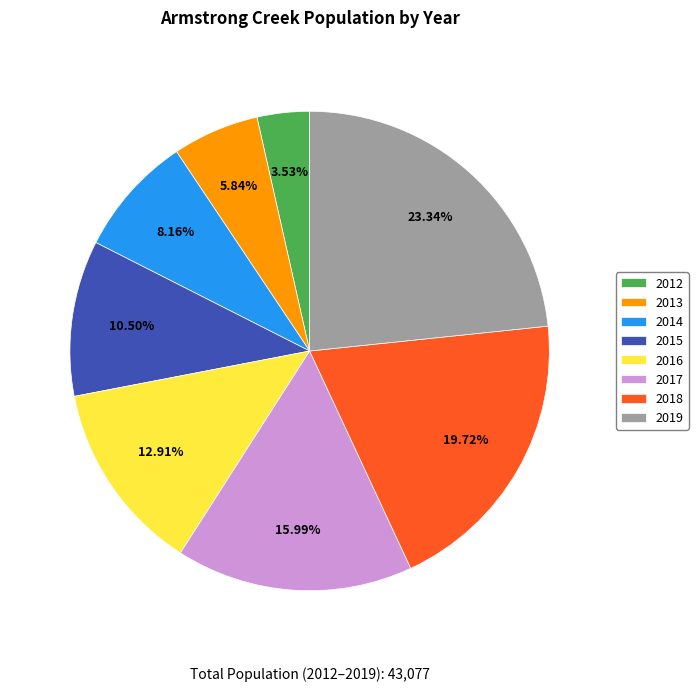

True or false: 2012 accounts for 15% of the total.

False